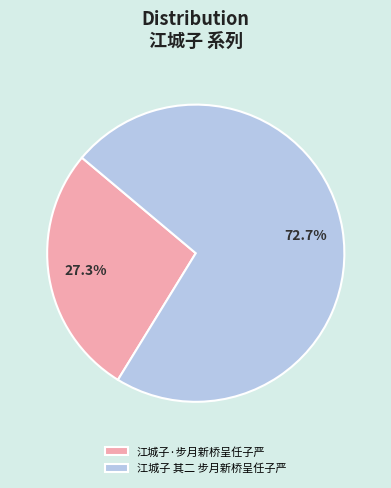

Rank the categories by value from lowest to highest.

江城子·步月新桥呈任子严, 江城子 其二 步月新桥呈任子严